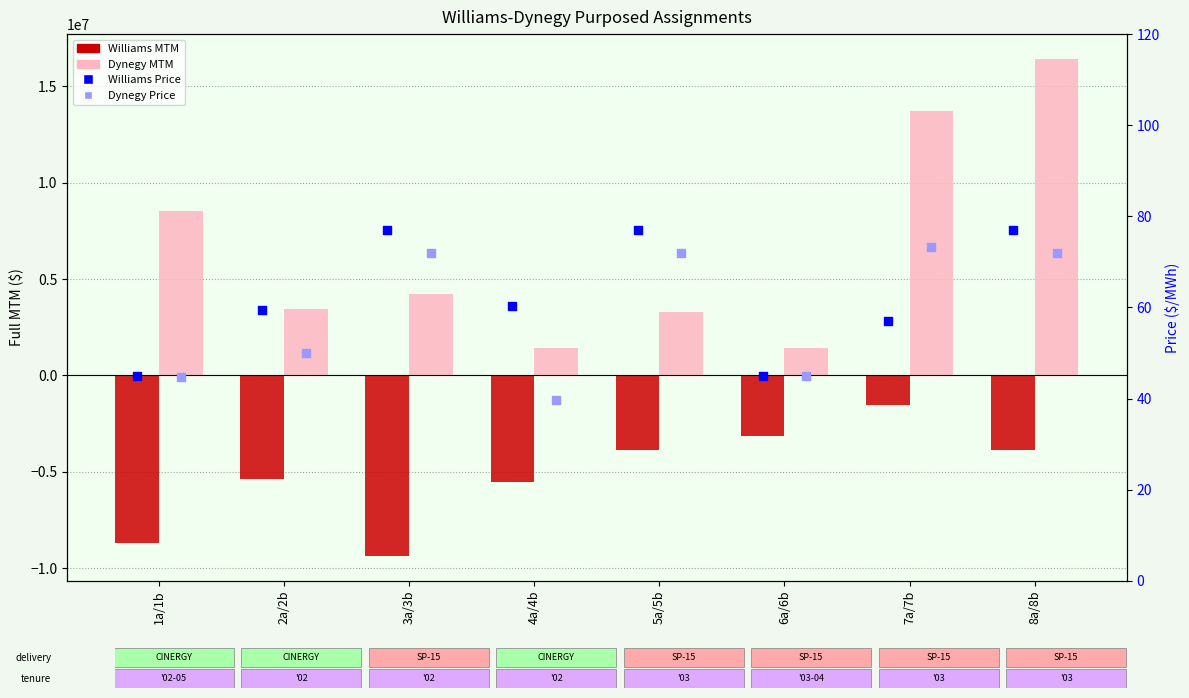

At how many categories does at least one series exceed 12390290?

2